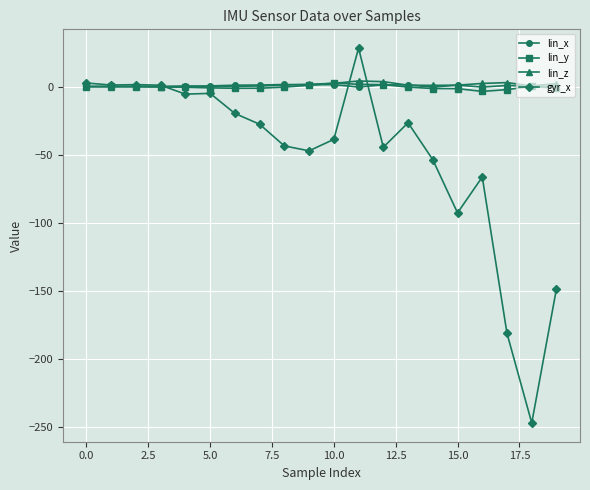

Which series has the widest spread of values?

gyr_x